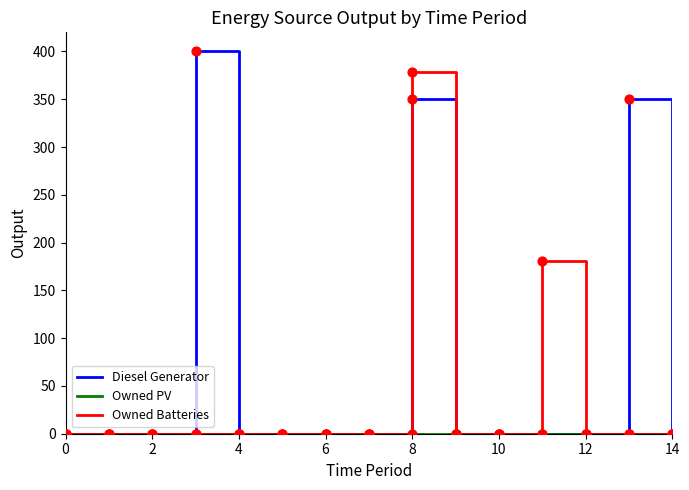

Which series has the largest range (max minus min)?

Diesel Generator